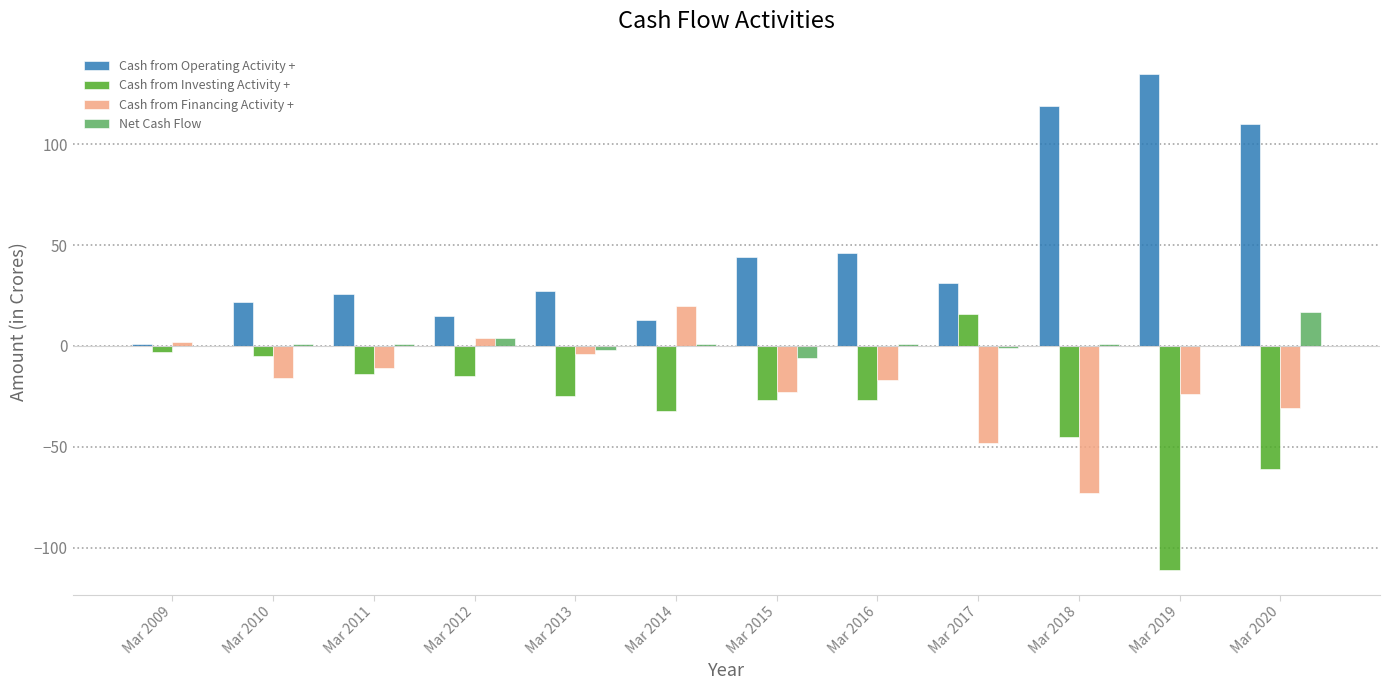

Which series changed the most between Mar 2013 and Mar 2019?

Cash from Operating Activity +